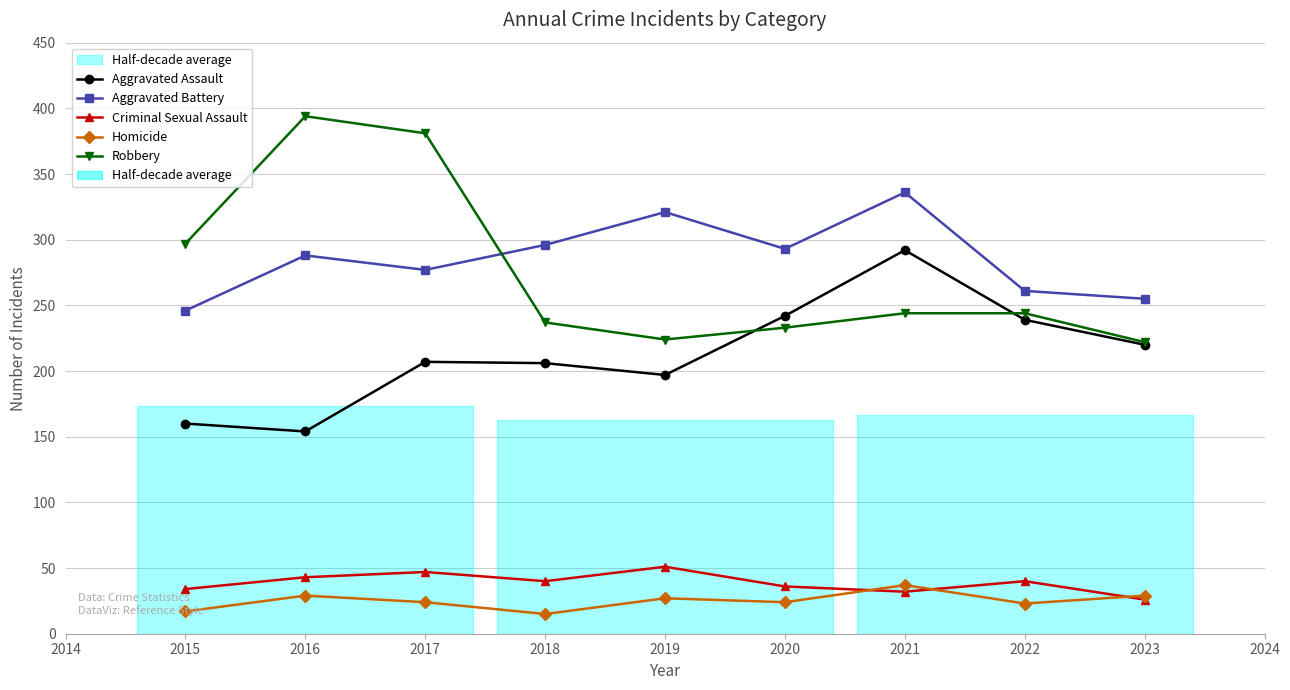

How many lines are shown in the chart?

5